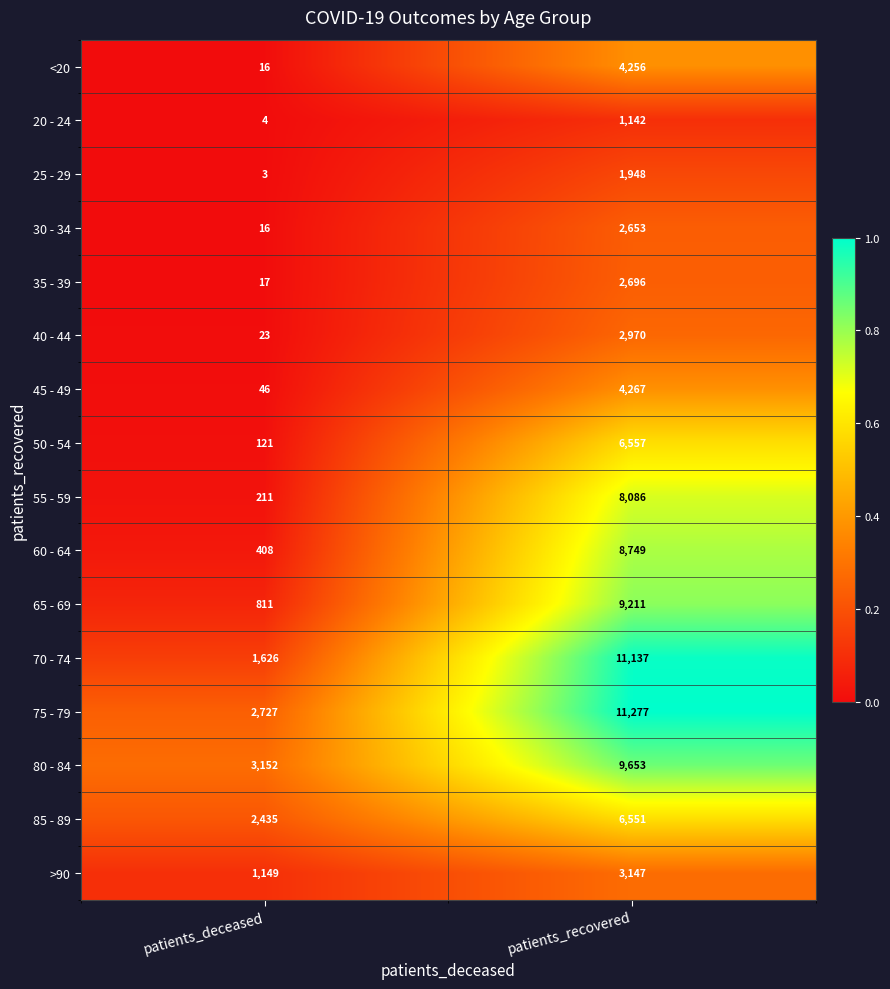

At which label is 40 - 44 closest to 1496?

patients_deceased